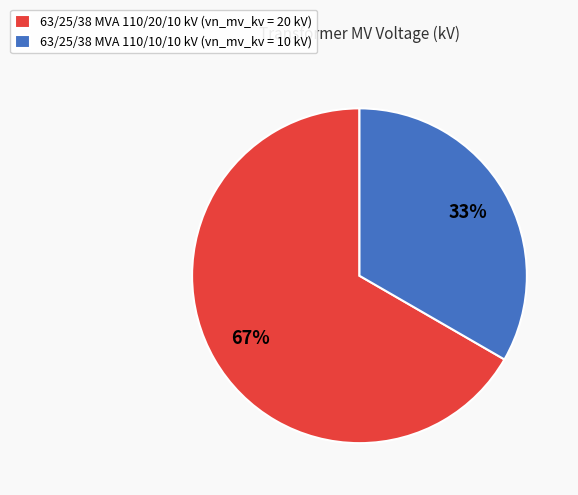

The 63/25/38 MVA 110/20/10 kV slice represents 73% of the pie. True or false?

False